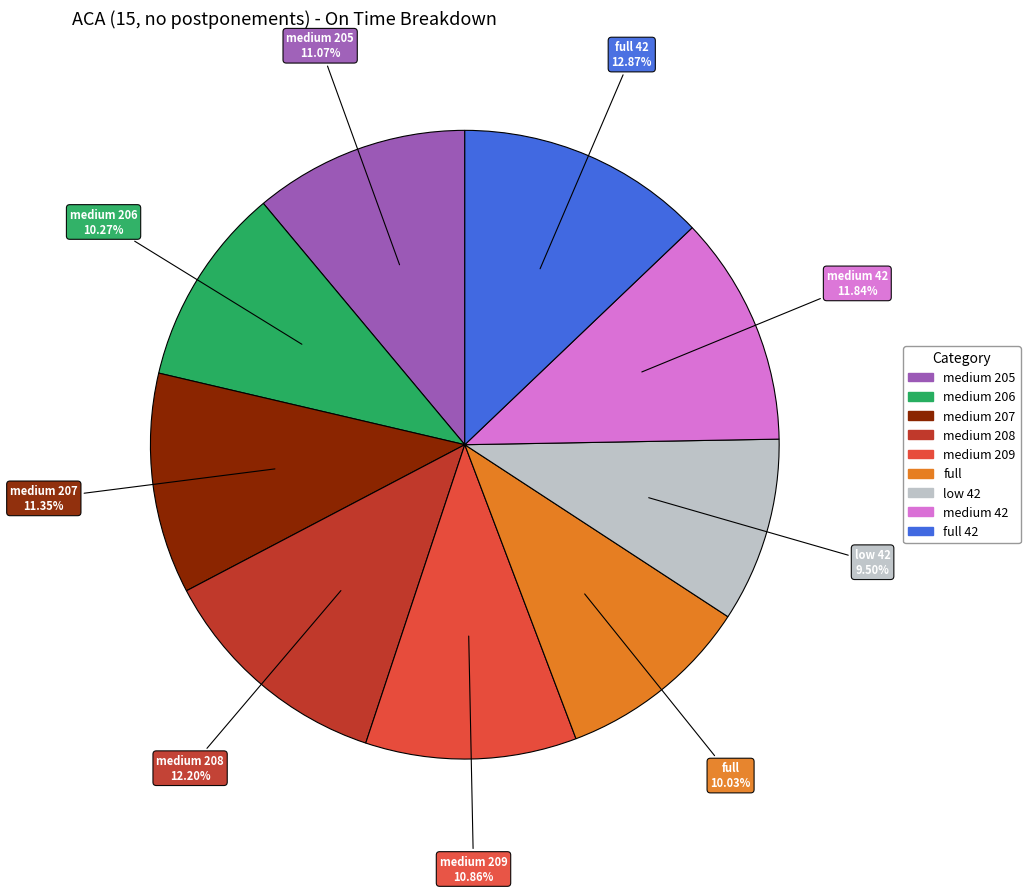

Is there a majority slice in this chart?

No